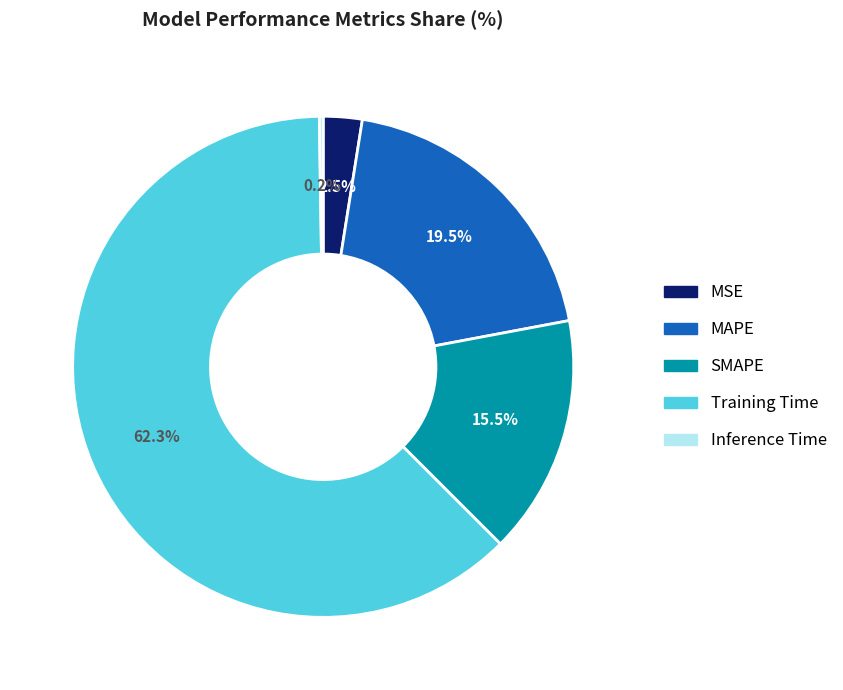

Combined, do Training Time and MSE account for over 50%?

Yes